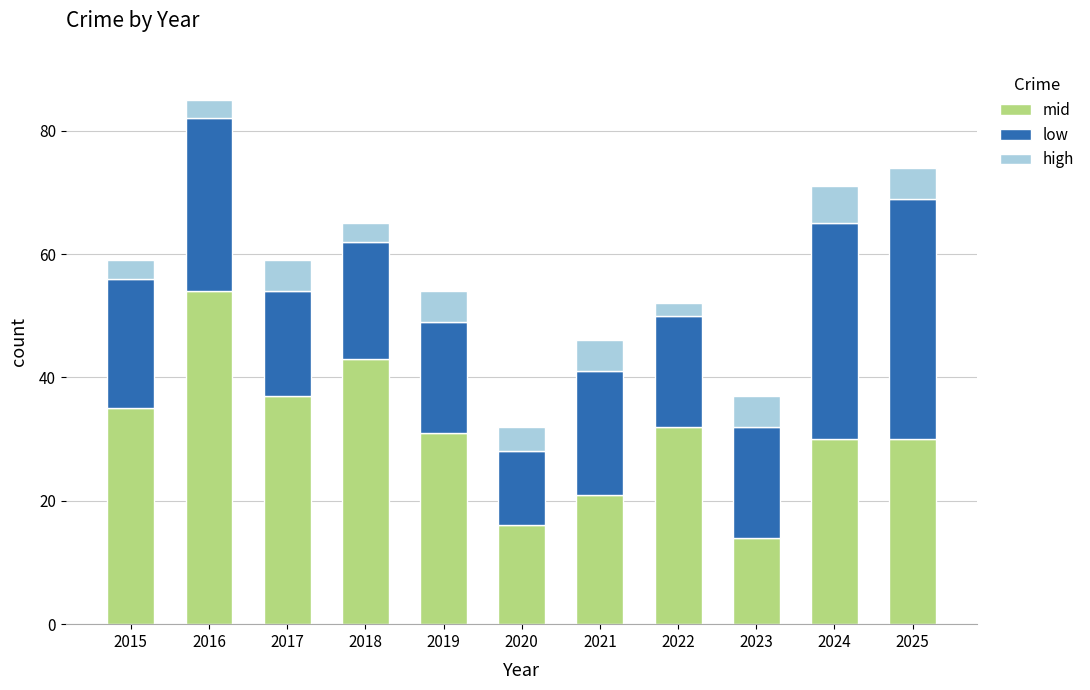

At which label does mid reach its peak?

2016